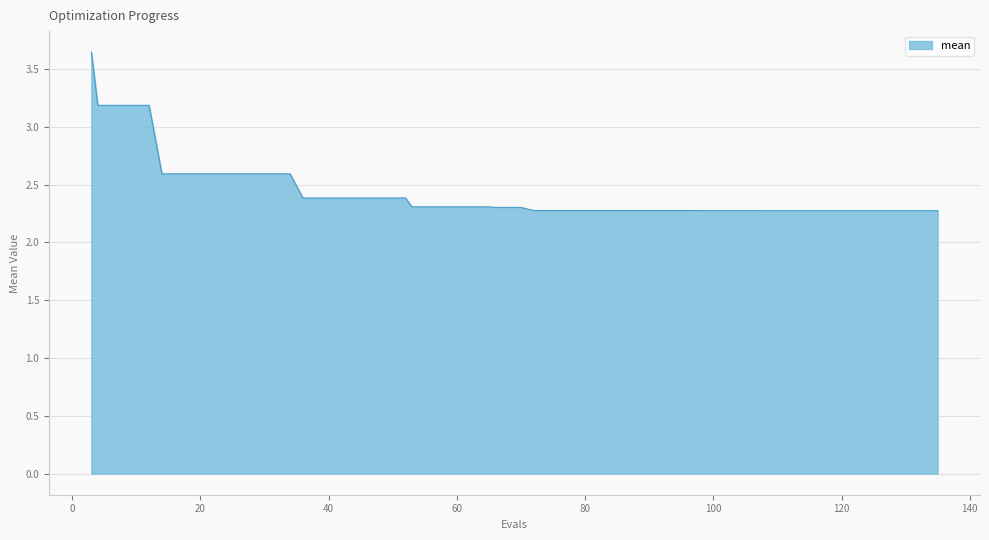

What is the difference between the maximum and minimum values?

1.4